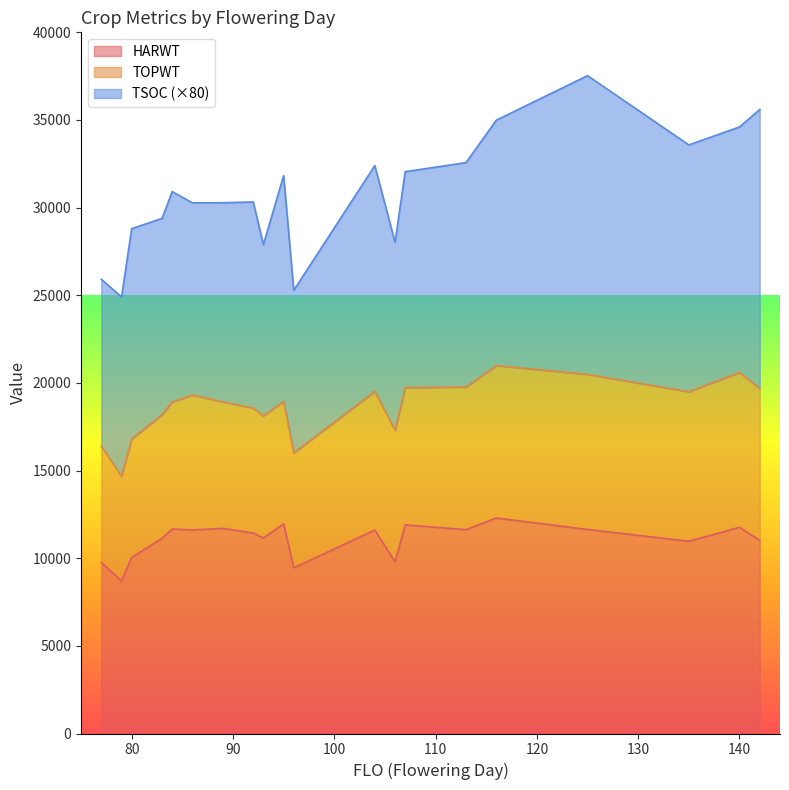

True or false: TOPWT has a value of 16392 at 77.

True